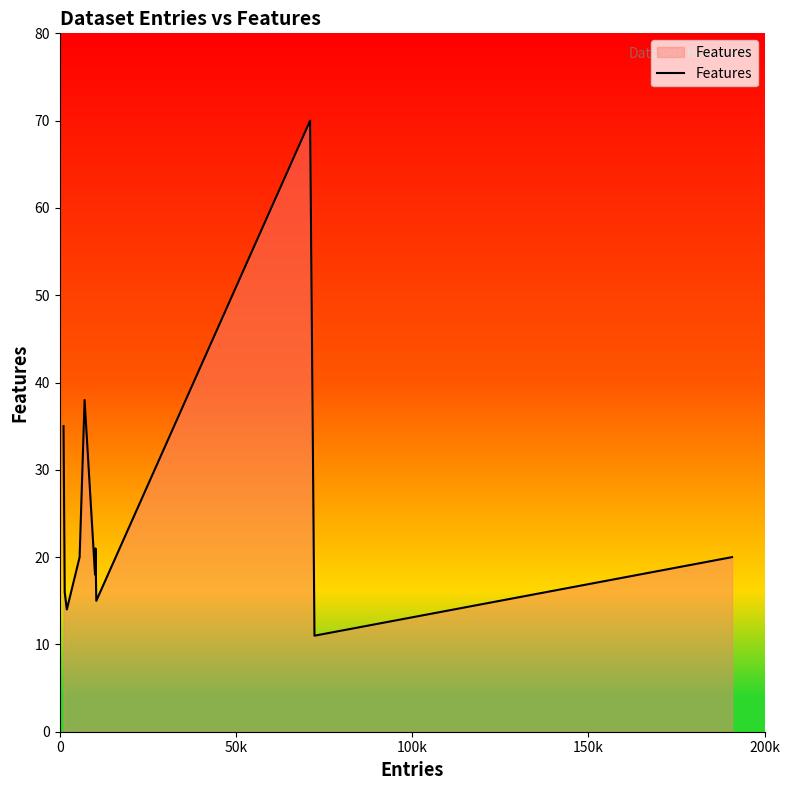

What is the maximum value shown in the chart?

70